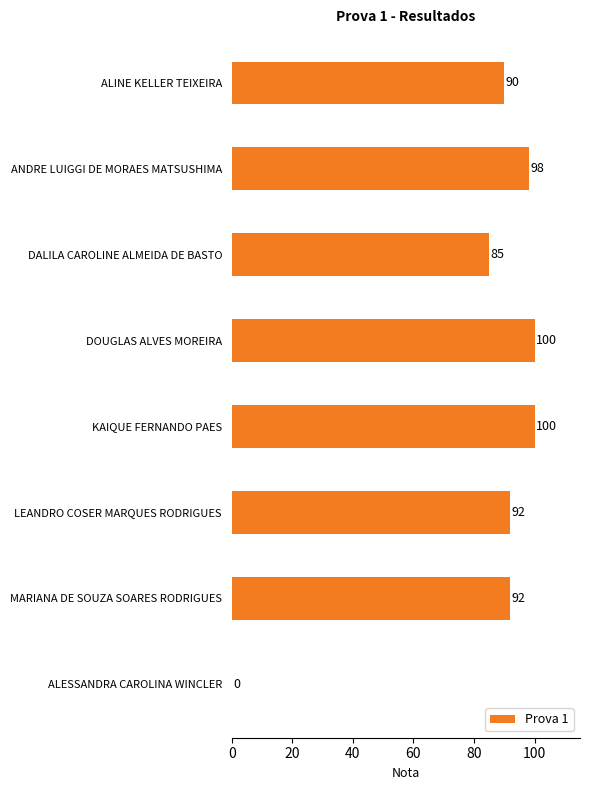

Between DALILA CAROLINE ALMEIDA DE BASTO and ANDRE LUIGGI DE MORAES MATSUSHIMA, which is larger?

ANDRE LUIGGI DE MORAES MATSUSHIMA